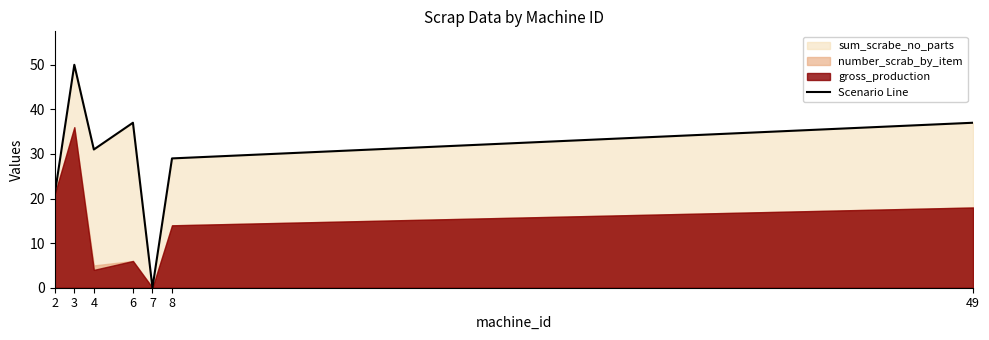

List the labels in order of value, largest first.

3, 6, 49, 4, 8, 2, 7